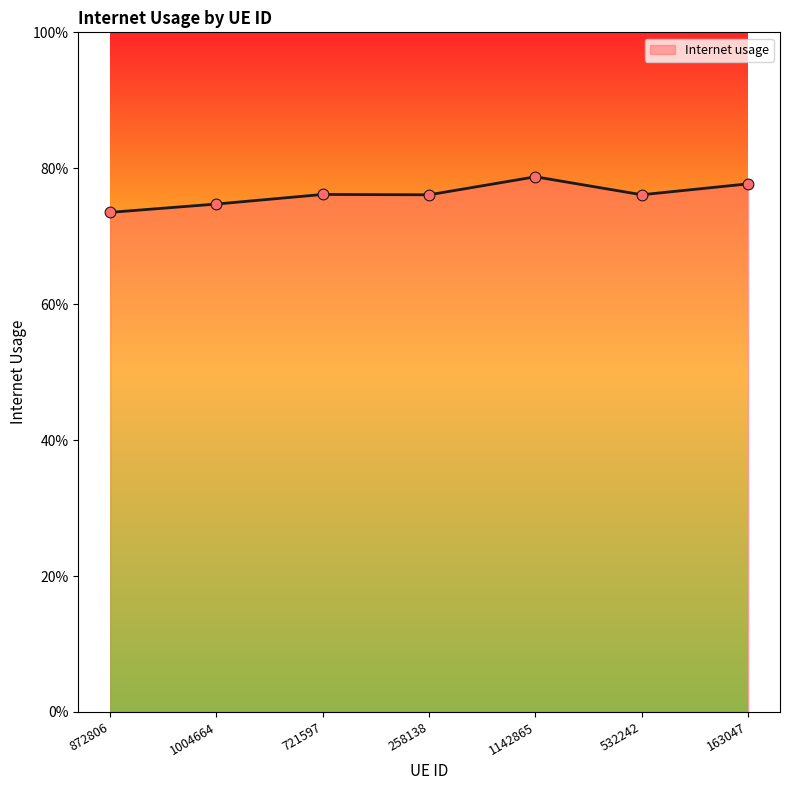

Does the chart have visible grid lines?

No